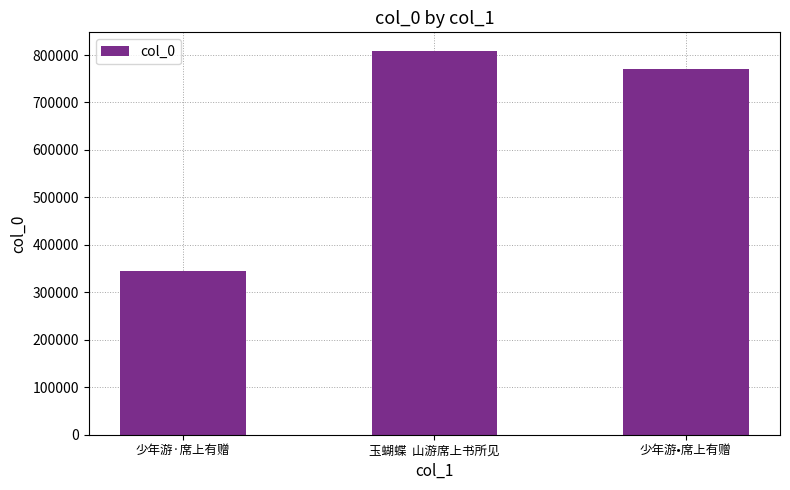

Count the number of data series in this chart.

1